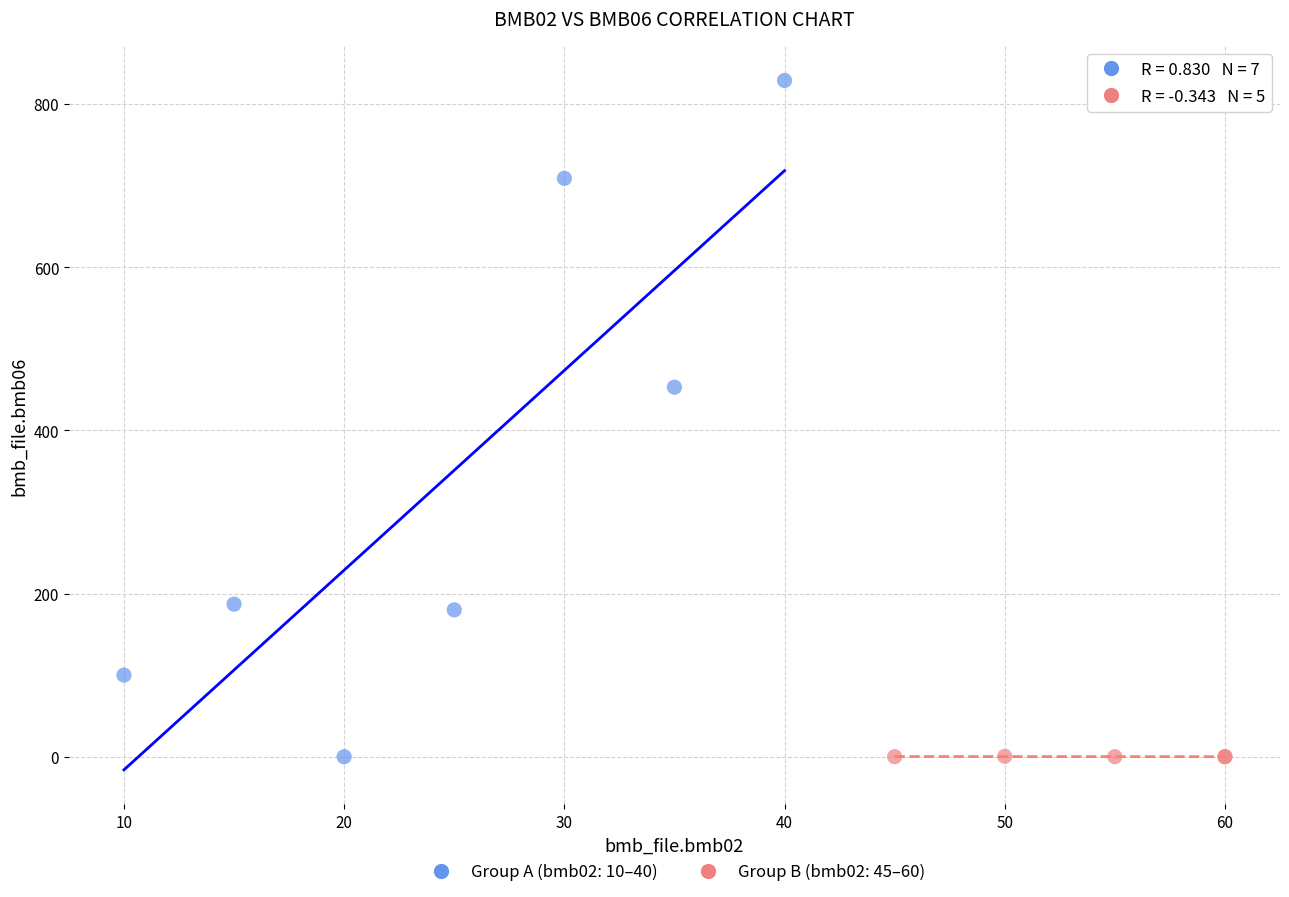

Which series reaches the maximum Y coordinate?

Group A (bmb02: 10–40)